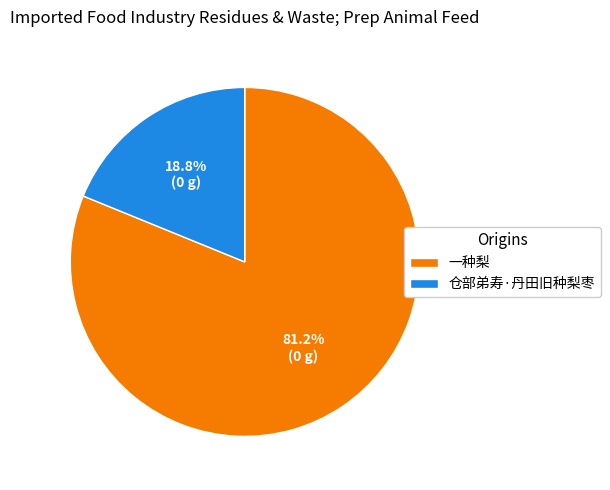

To the nearest percent, what is the difference between the largest and smallest slice percentages?

62%